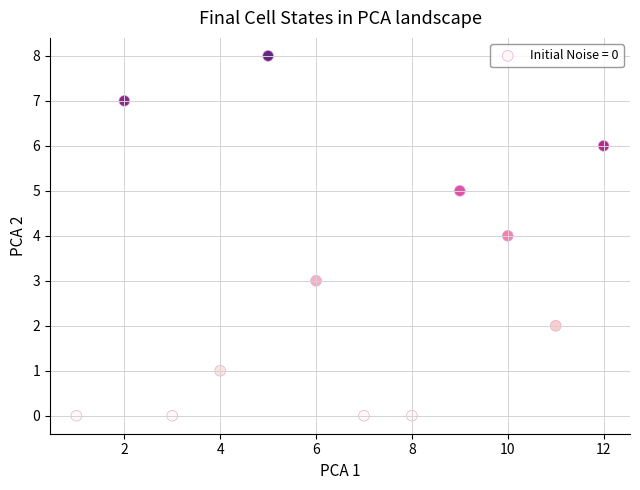

What is the average Y value?

3